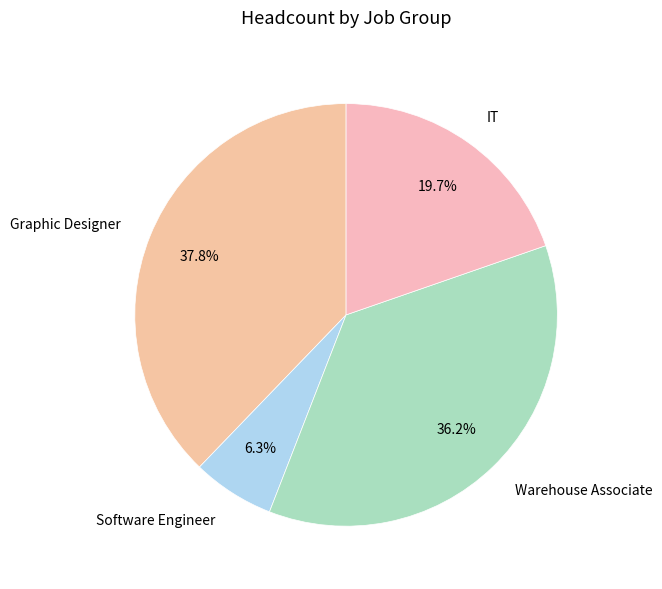

How many slices are in this pie chart?

4